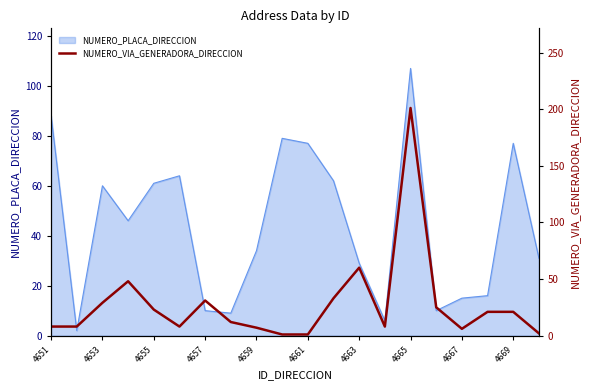

What is the value of the 20th point from the left?

2